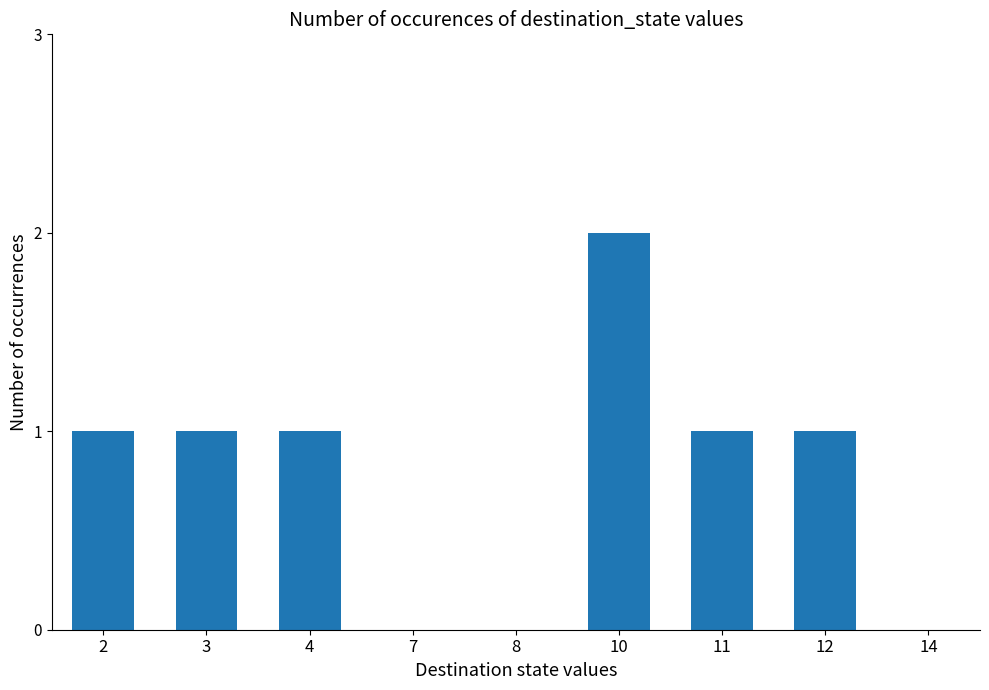

At which category does the chart reach its peak across all series?

10